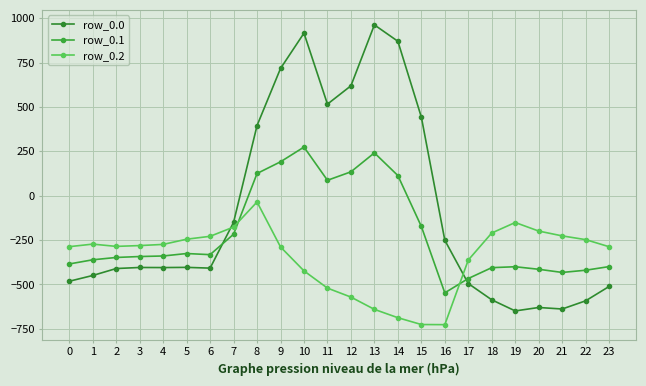

True or false: row_0.2 has a value of -520.6 at 11.

True